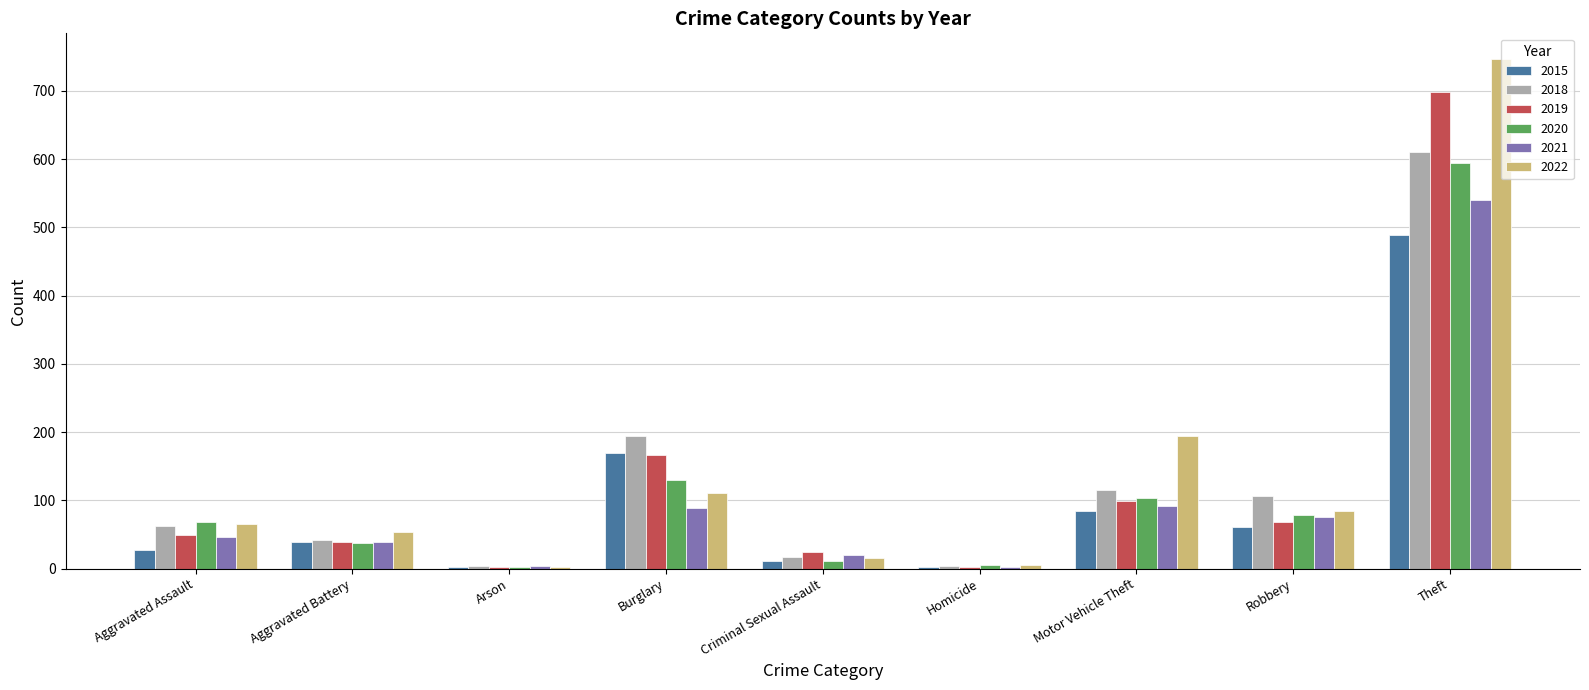

Is the value of 2022 at Theft greater than the value of 2018 at Arson?

Yes